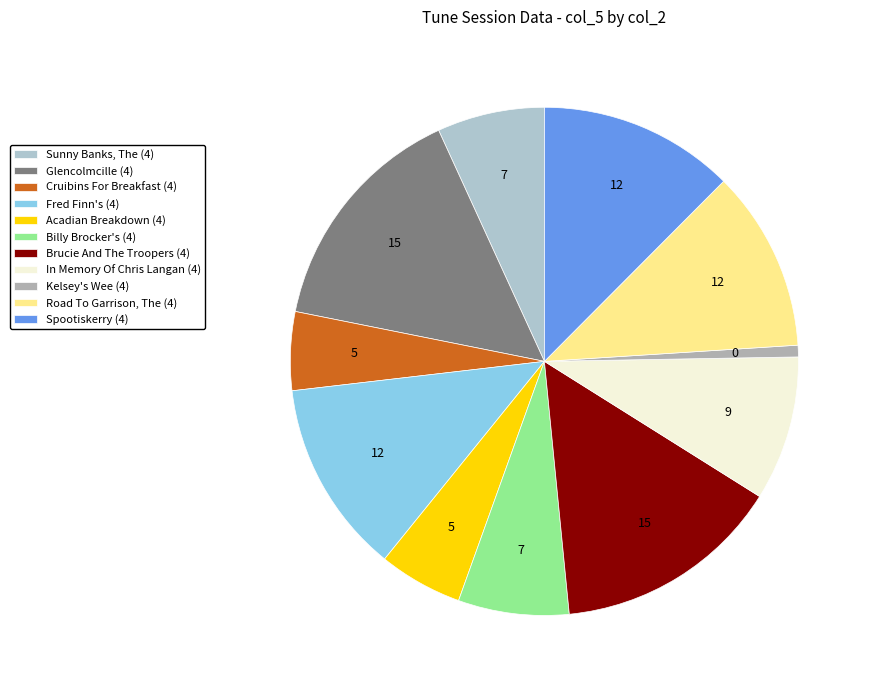

How many slices are in this pie chart?

11